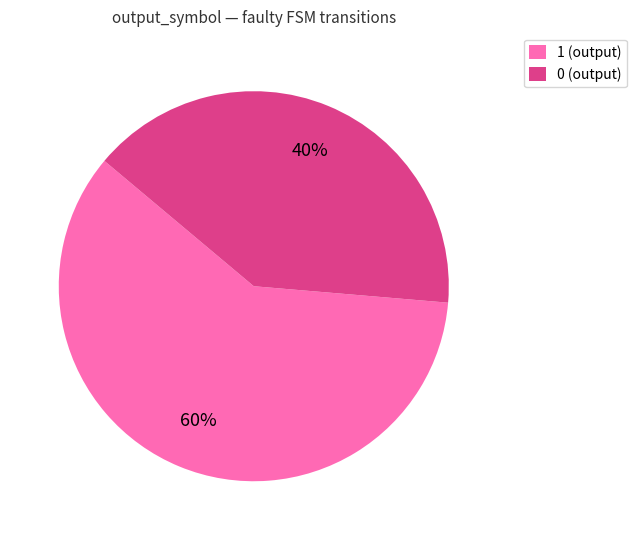

Rank the categories by value from lowest to highest.

0, 1